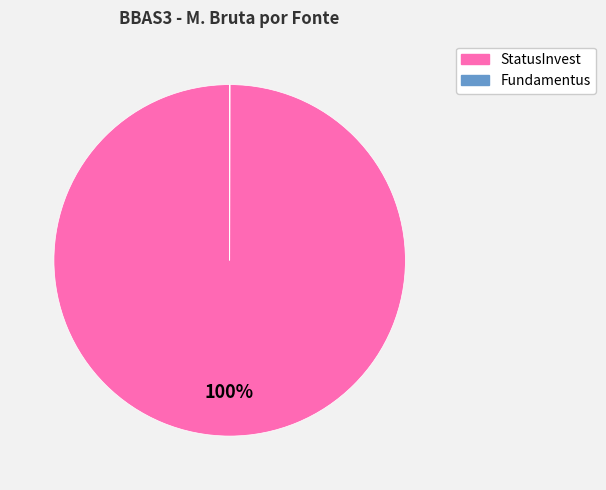

Which category has the biggest portion of the pie?

StatusInvest